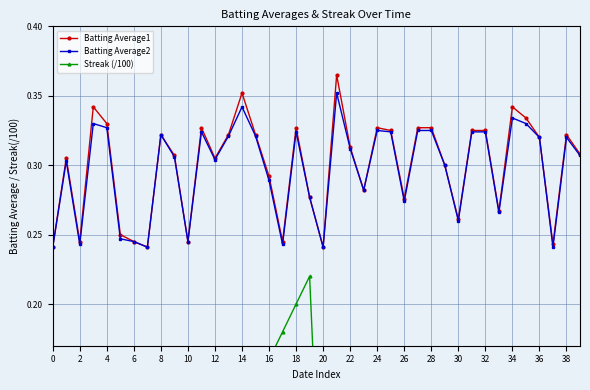

Reading left to right, list all the values displayed in this chart.

Batting Average1: 0.2	0.3	0.2	0.3	0.3	0.2	0.2	0.2	0.3	0.3	0.2	0.3	0.3	0.3	0.4	0.3	0.3	0.2	0.3	0.3	0.2	0.4	0.3	0.3	0.3	0.3	0.3	0.3	0.3	0.3	0.3	0.3	0.3	0.3	0.3	0.3	0.3	0.2	0.3	0.3
Batting Average2: 0.2	0.3	0.2	0.3	0.3	0.2	0.2	0.2	0.3	0.3	0.2	0.3	0.3	0.3	0.3	0.3	0.3	0.2	0.3	0.3	0.2	0.4	0.3	0.3	0.3	0.3	0.3	0.3	0.3	0.3	0.3	0.3	0.3	0.3	0.3	0.3	0.3	0.2	0.3	0.3
Streak (/100): 0.0	0.0	0.0	0.0	0.0	0.0	0.0	0.0	0.0	0.0	0.1	0.1	0.1	0.1	0.1	0.1	0.2	0.2	0.2	0.2	0.0	0.0	0.0	0.1	0.1	0.1	0.1	0.1	0.2	0.0	0.0	0.0	0.0	0.0	0.0	0.0	0.0	0.0	0.0	0.0